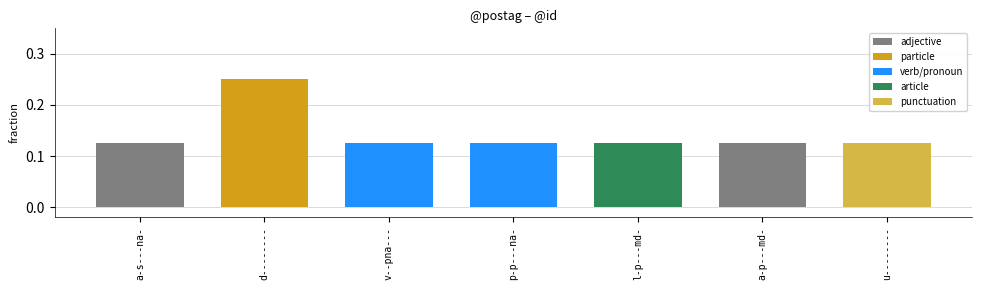

What is the sum of all values?

1.0